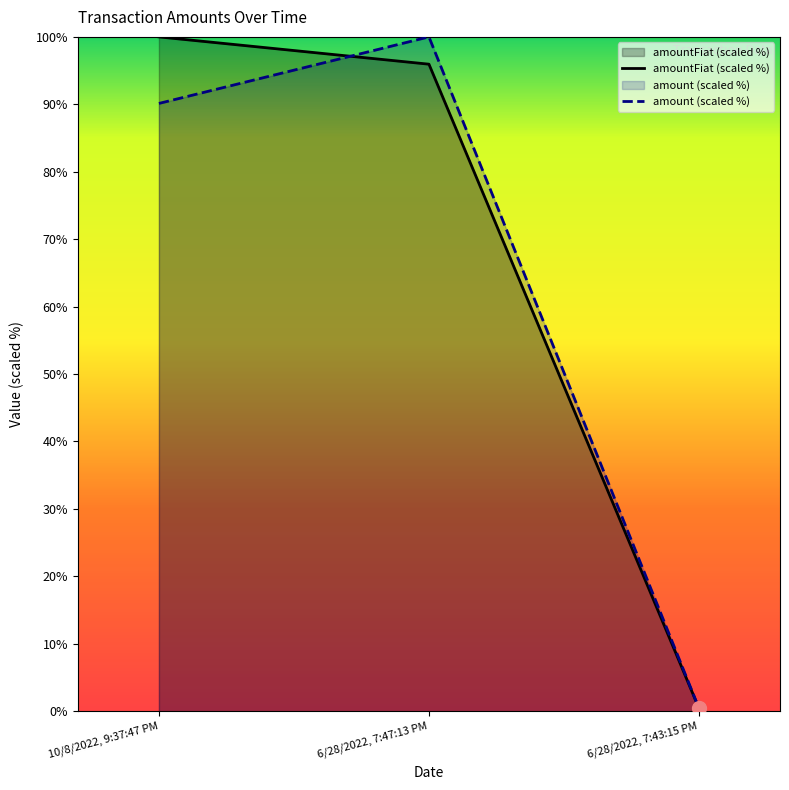

How many lines are shown in the chart?

2